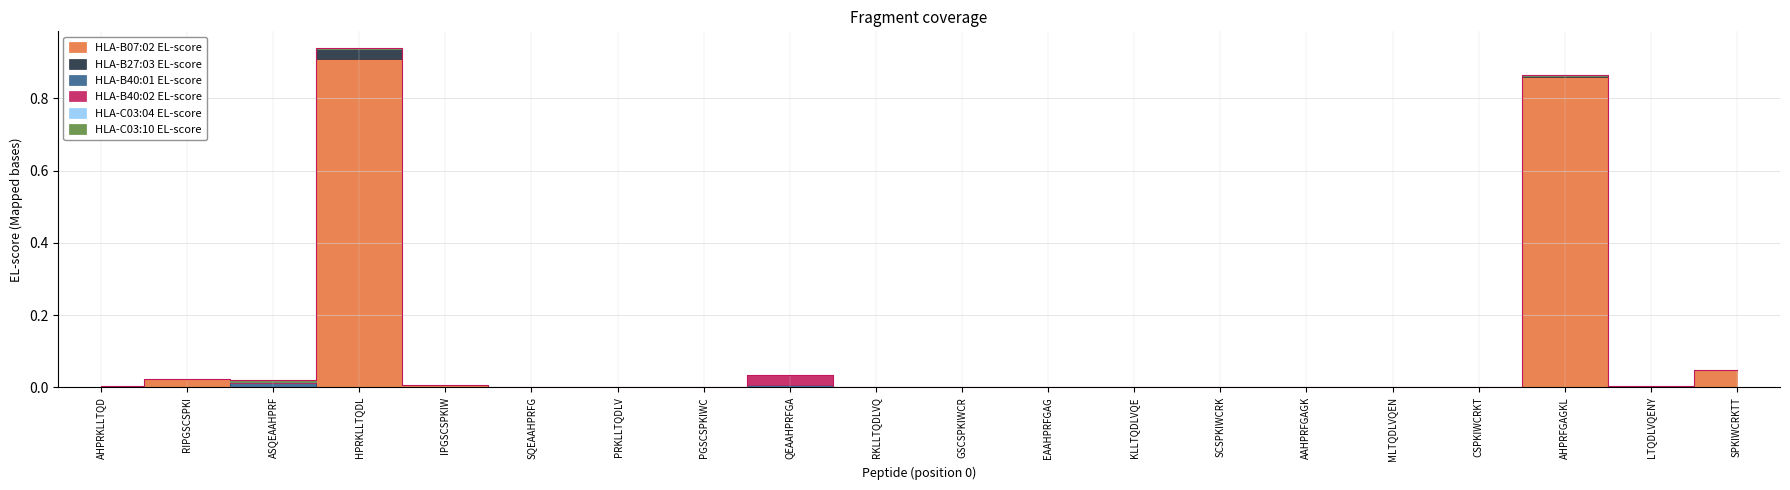

Reading left to right, transcribe all the data shown in this chart.

HLA-B07:02 EL-score: AHPRKLLTQD=0.0	RIPGSCSPKI=0.0	ASQEAAHPRF=0.0	HPRKLLTQDL=0.9	IPGSCSPKIW=0.0	SQEAAHPRFG=0.0	PRKLLTQDLV=0.0	PGSCSPKIWC=0.0	QEAAHPRFGA=0.0	RKLLTQDLVQ=0.0	GSCSPKIWCR=0.0	EAAHPRFGAG=0.0	KLLTQDLVQE=0.0	SCSPKIWCRK=0.0	AAHPRFGAGK=0.0	MLTQDLVQEN=0.0	CSPKIWCRKT=0.0	AHPRFGAGKL=0.9	LTQDLVQENY=0.0	SPKIWCRKTT=0.0
HLA-B27:03 EL-score: AHPRKLLTQD=0.0	RIPGSCSPKI=0.0	ASQEAAHPRF=0.0	HPRKLLTQDL=0.0	IPGSCSPKIW=0.0	SQEAAHPRFG=0.0	PRKLLTQDLV=0.0	PGSCSPKIWC=0.0	QEAAHPRFGA=0.0	RKLLTQDLVQ=0.0	GSCSPKIWCR=0.0	EAAHPRFGAG=0.0	KLLTQDLVQE=0.0	SCSPKIWCRK=0.0	AAHPRFGAGK=0.0	MLTQDLVQEN=0.0	CSPKIWCRKT=0.0	AHPRFGAGKL=0.0	LTQDLVQENY=0.0	SPKIWCRKTT=0.0
HLA-B40:01 EL-score: AHPRKLLTQD=0.0	RIPGSCSPKI=0.0	ASQEAAHPRF=0.0	HPRKLLTQDL=0.0	IPGSCSPKIW=0.0	SQEAAHPRFG=0.0	PRKLLTQDLV=0.0	PGSCSPKIWC=0.0	QEAAHPRFGA=0.0	RKLLTQDLVQ=0.0	GSCSPKIWCR=0.0	EAAHPRFGAG=0.0	KLLTQDLVQE=0.0	SCSPKIWCRK=0.0	AAHPRFGAGK=0.0	MLTQDLVQEN=0.0	CSPKIWCRKT=0.0	AHPRFGAGKL=0.0	LTQDLVQENY=0.0	SPKIWCRKTT=0.0
HLA-B40:02 EL-score: AHPRKLLTQD=0.0	RIPGSCSPKI=0.0	ASQEAAHPRF=0.0	HPRKLLTQDL=0.0	IPGSCSPKIW=0.0	SQEAAHPRFG=0.0	PRKLLTQDLV=0.0	PGSCSPKIWC=0.0	QEAAHPRFGA=0.0	RKLLTQDLVQ=0.0	GSCSPKIWCR=0.0	EAAHPRFGAG=0.0	KLLTQDLVQE=0.0	SCSPKIWCRK=0.0	AAHPRFGAGK=0.0	MLTQDLVQEN=0.0	CSPKIWCRKT=0.0	AHPRFGAGKL=0.0	LTQDLVQENY=0.0	SPKIWCRKTT=0.0
HLA-C03:04 EL-score: AHPRKLLTQD=0.0	RIPGSCSPKI=0.0	ASQEAAHPRF=0.0	HPRKLLTQDL=0.0	IPGSCSPKIW=0.0	SQEAAHPRFG=0.0	PRKLLTQDLV=0.0	PGSCSPKIWC=0.0	QEAAHPRFGA=0.0	RKLLTQDLVQ=0.0	GSCSPKIWCR=0.0	EAAHPRFGAG=0.0	KLLTQDLVQE=0.0	SCSPKIWCRK=0.0	AAHPRFGAGK=0.0	MLTQDLVQEN=0.0	CSPKIWCRKT=0.0	AHPRFGAGKL=0.0	LTQDLVQENY=0.0	SPKIWCRKTT=0.0
HLA-C03:10 EL-score: AHPRKLLTQD=0.0	RIPGSCSPKI=0.0	ASQEAAHPRF=0.0	HPRKLLTQDL=0.0	IPGSCSPKIW=0.0	SQEAAHPRFG=0.0	PRKLLTQDLV=0.0	PGSCSPKIWC=0.0	QEAAHPRFGA=0.0	RKLLTQDLVQ=0.0	GSCSPKIWCR=0.0	EAAHPRFGAG=0.0	KLLTQDLVQE=0.0	SCSPKIWCRK=0.0	AAHPRFGAGK=0.0	MLTQDLVQEN=0.0	CSPKIWCRKT=0.0	AHPRFGAGKL=0.0	LTQDLVQENY=0.0	SPKIWCRKTT=0.0